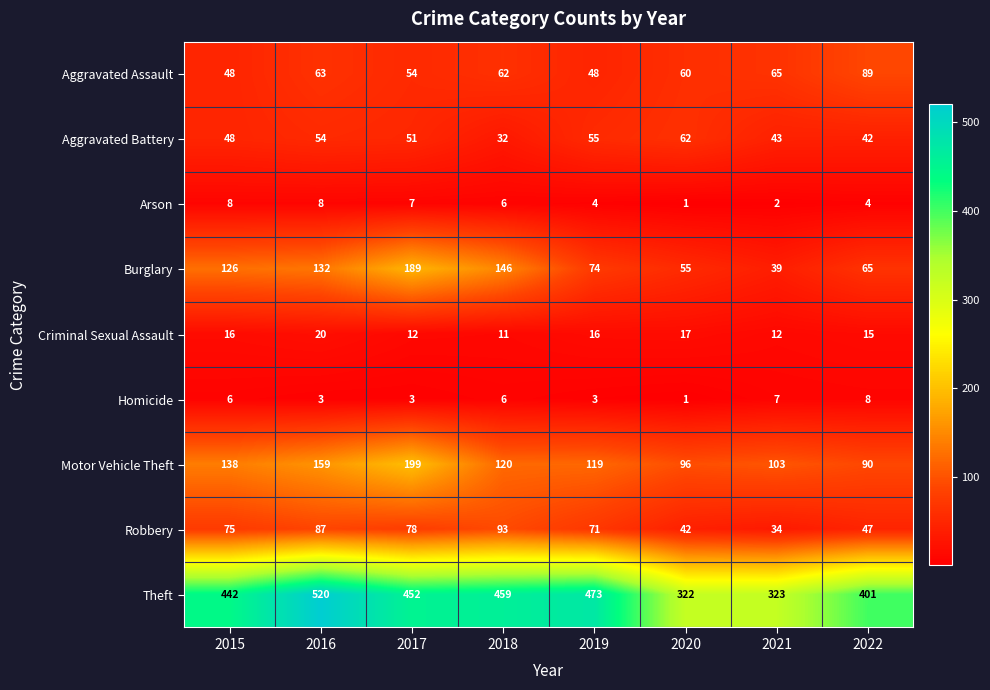

Where does the Aggravated Battery series first go above 51?

2016